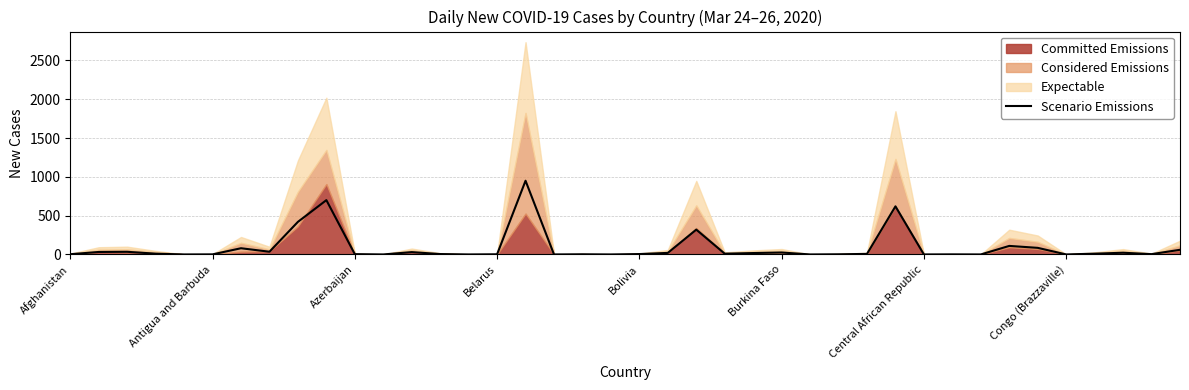

How many lines are shown in the chart?

1